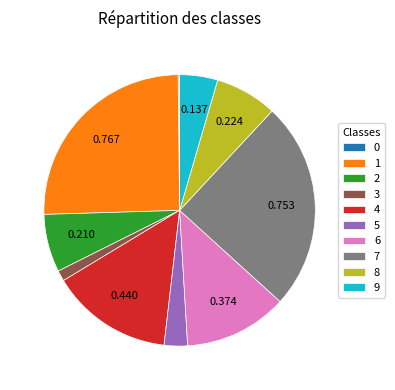

Does 8 represent more than half of the total?

No